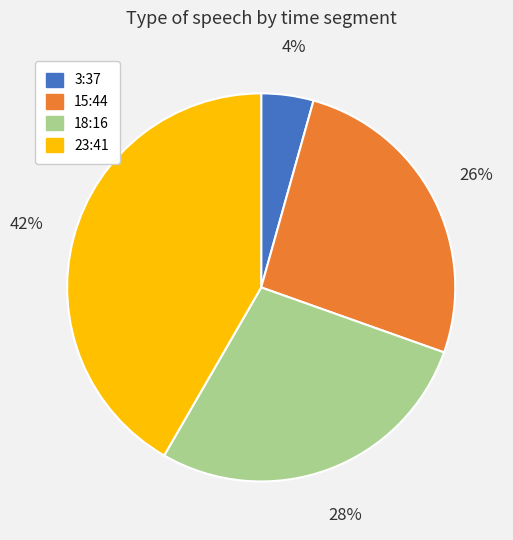

Does any single category account for the majority?

No